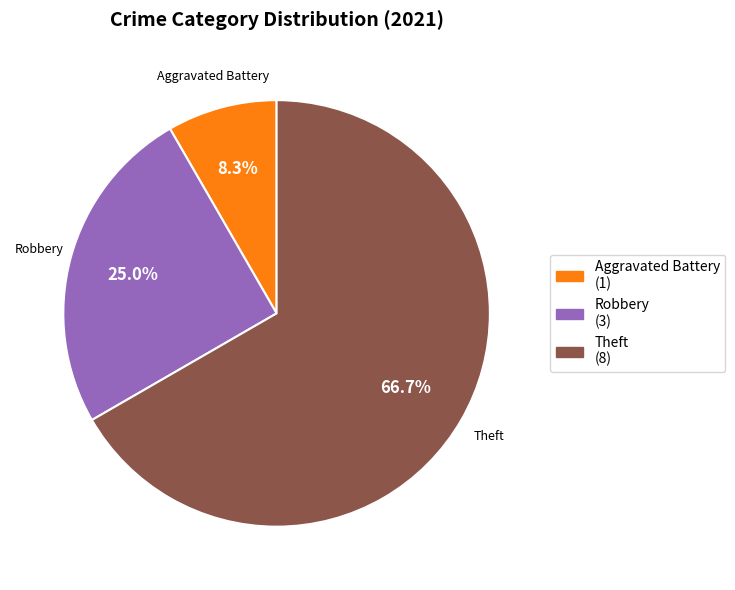

What percentage is NOT represented by Robbery (3)?

75.0%